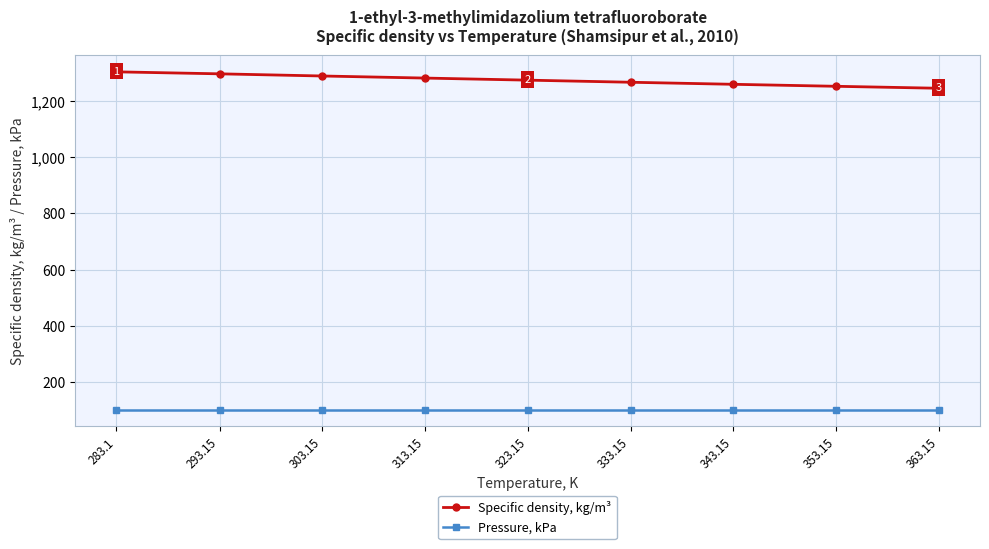

What value does the Specific density, kg/m³ series have at 323.15?

1274.5